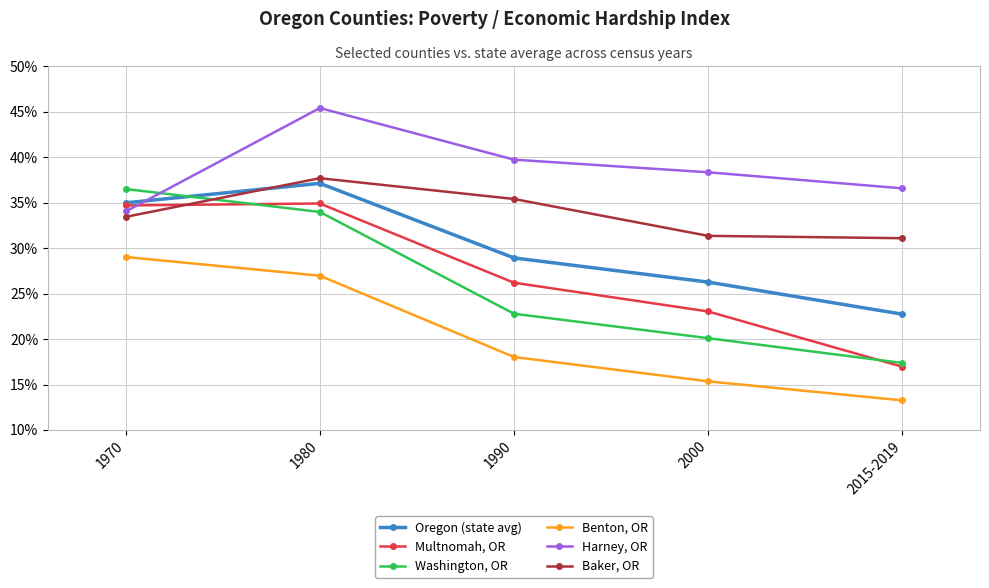

Reading left to right, list all the values displayed in this chart.

Oregon (state avg): 0.3	0.4	0.3	0.3	0.2
Multnomah, OR: 0.3	0.3	0.3	0.2	0.2
Washington, OR: 0.4	0.3	0.2	0.2	0.2
Benton, OR: 0.3	0.3	0.2	0.2	0.1
Harney, OR: 0.3	0.5	0.4	0.4	0.4
Baker, OR: 0.3	0.4	0.4	0.3	0.3